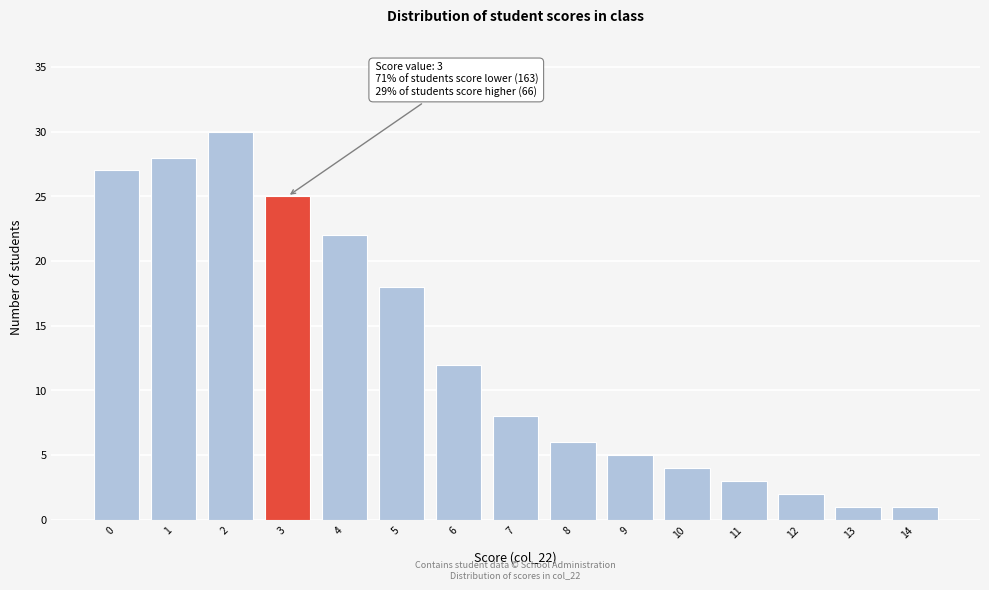

Reading left to right, list all the values displayed in this chart.

0=27	1=28	2=30	3=25	4=22	5=18	6=12	7=8	8=6	9=5	10=4	11=3	12=2	13=1	14=1